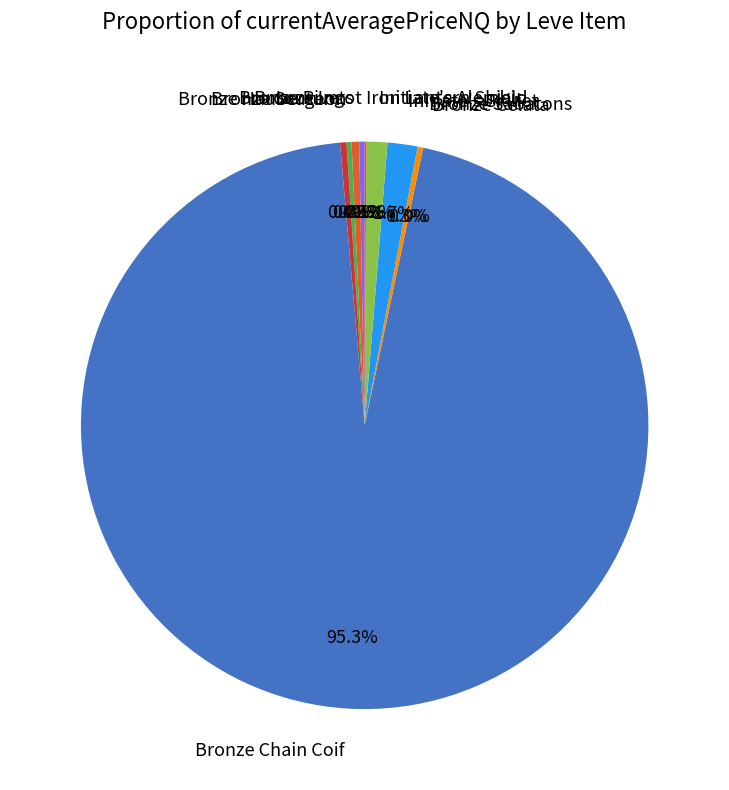

Does any single category account for the majority?

Yes